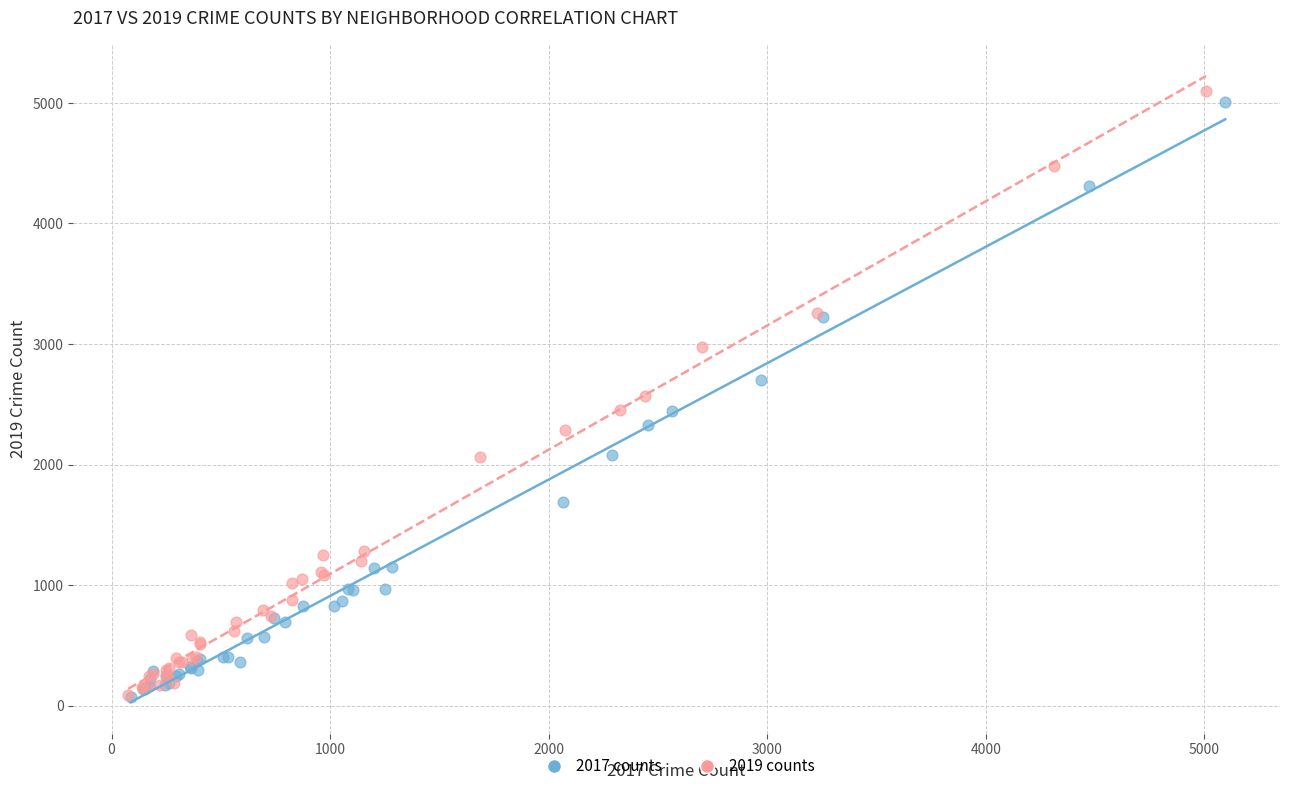

Which series has the widest spread of Y values?

2019 counts